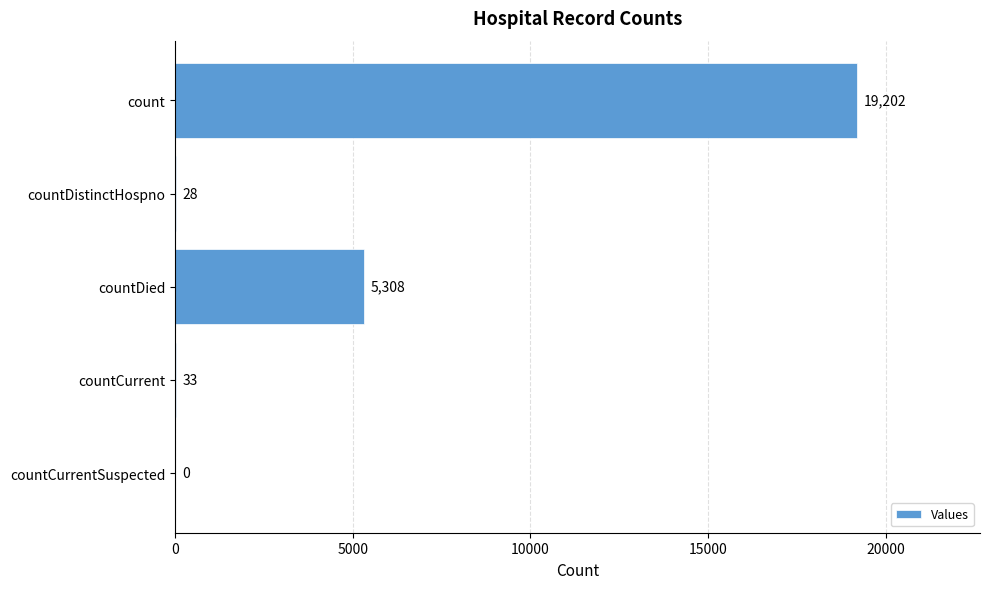

True or false: the data shows 28 at countDistinctHospno.

True